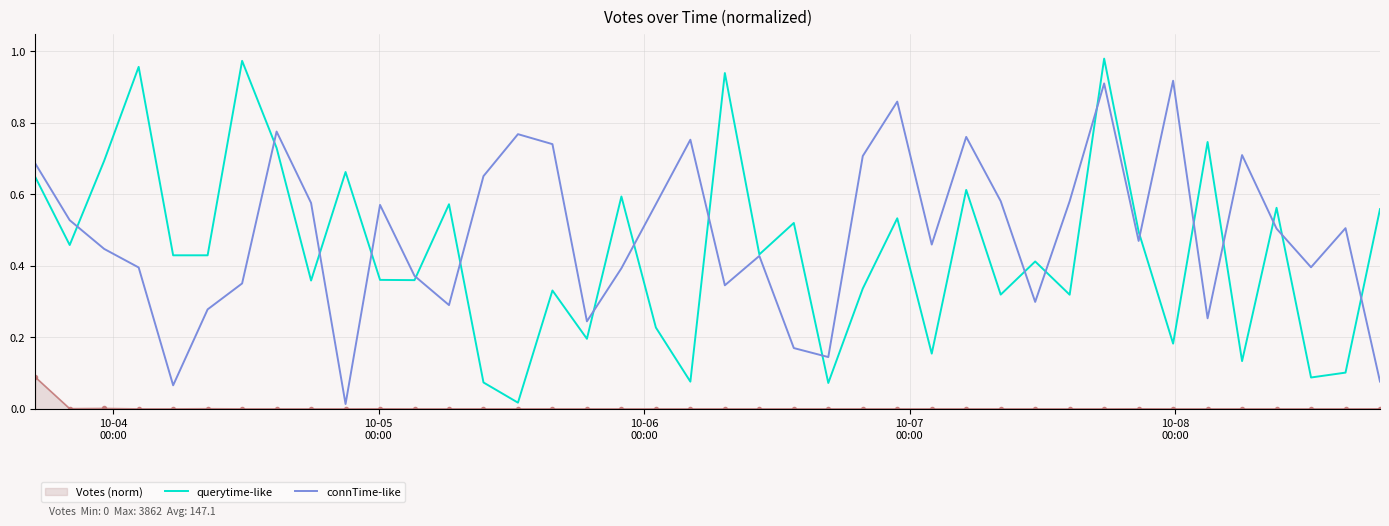

Which series has the widest spread of values?

querytime-like